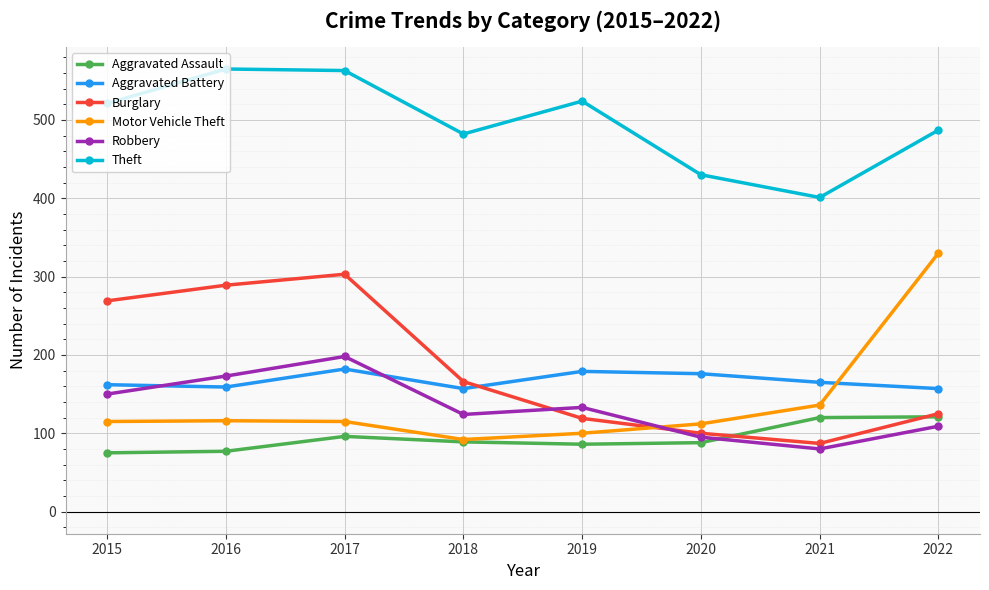

The Aggravated Assault series shows 120 at 2021. True or false?

True